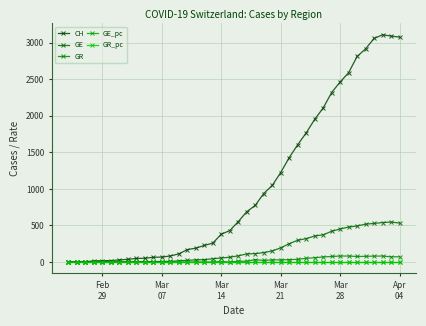

Does the chart have visible grid lines?

Yes